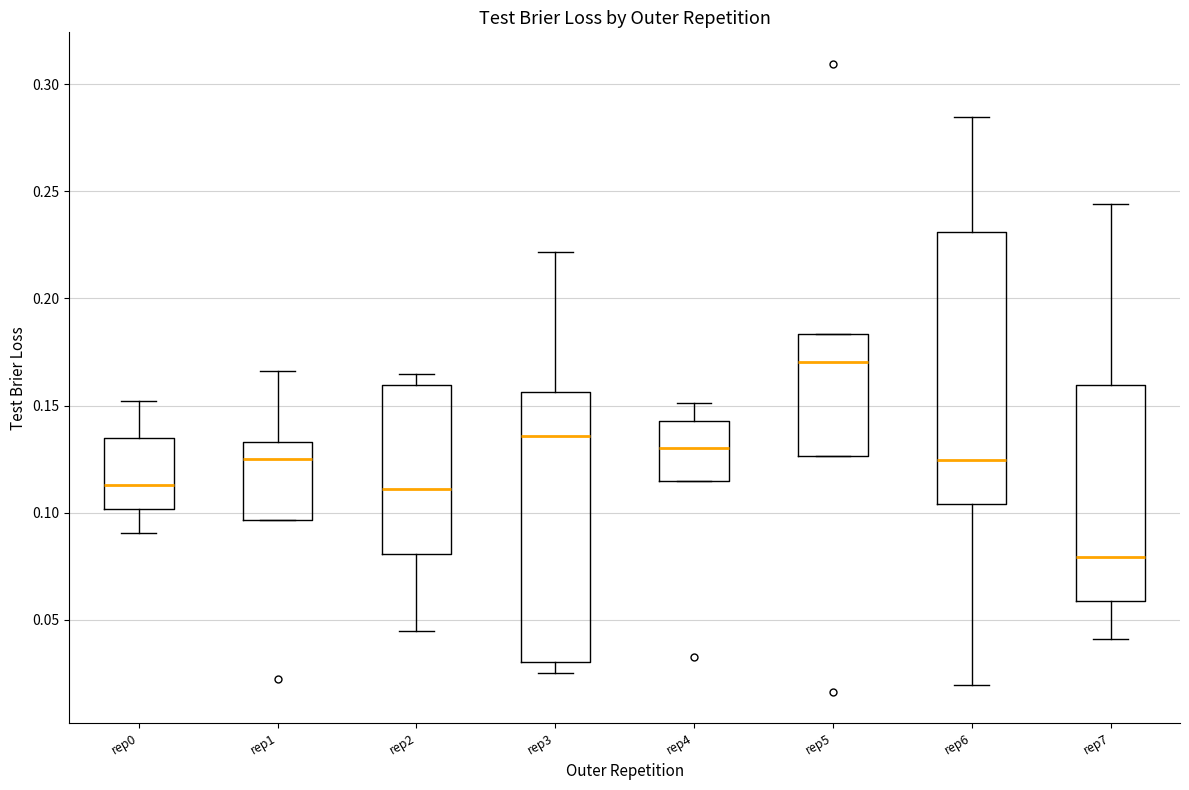

Reading left to right, read every box against the y-axis: the position of its median line, the range the box covers, and the ends of its whiskers. The values are not printed on the chart, so give them approximately, as read against the axis.

rep0: median 0.115, box 0.100 to 0.135, whiskers 0.090 to 0.150
rep1: median 0.125, box 0.095 to 0.135, whiskers 0.095 to 0.165
rep2: median 0.110, box 0.080 to 0.160, whiskers 0.045 to 0.165
rep3: median 0.135, box 0.030 to 0.155, whiskers 0.025 to 0.220
rep4: median 0.130, box 0.115 to 0.145, whiskers 0.115 to 0.150
rep5: median 0.170, box 0.125 to 0.185, whiskers 0.125 to 0.185
rep6: median 0.125, box 0.105 to 0.230, whiskers 0.020 to 0.285
rep7: median 0.080, box 0.060 to 0.160, whiskers 0.040 to 0.245